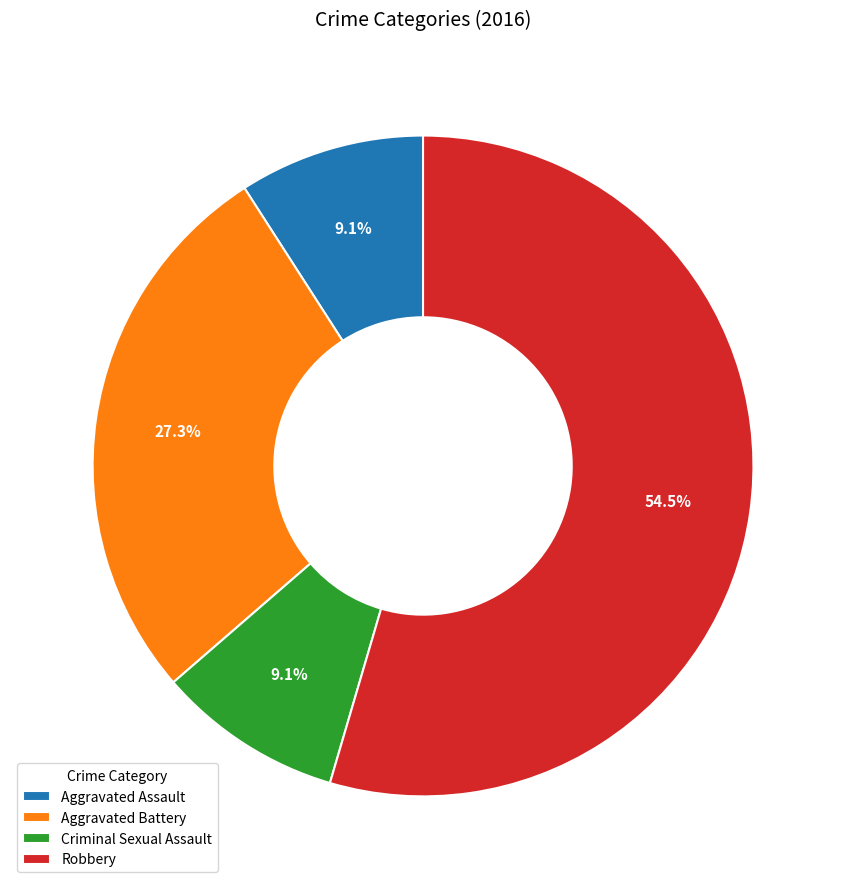

How many slices are in this pie chart?

4